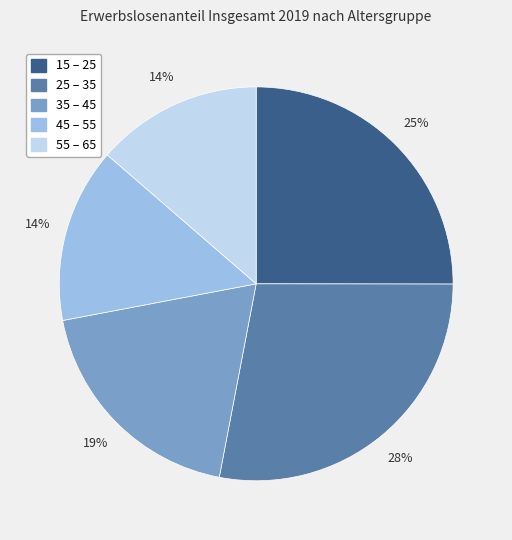

Which slice is the largest?

25 – 35